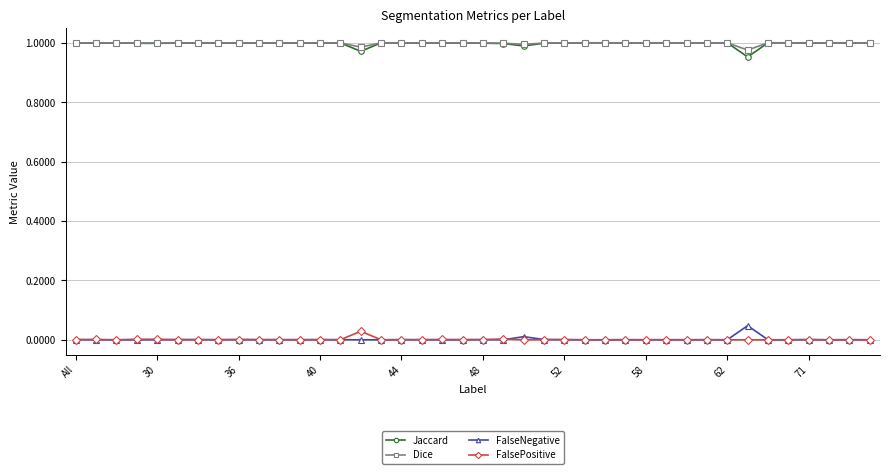

True or false: FalsePositive has more than 0 interior local peaks.

True